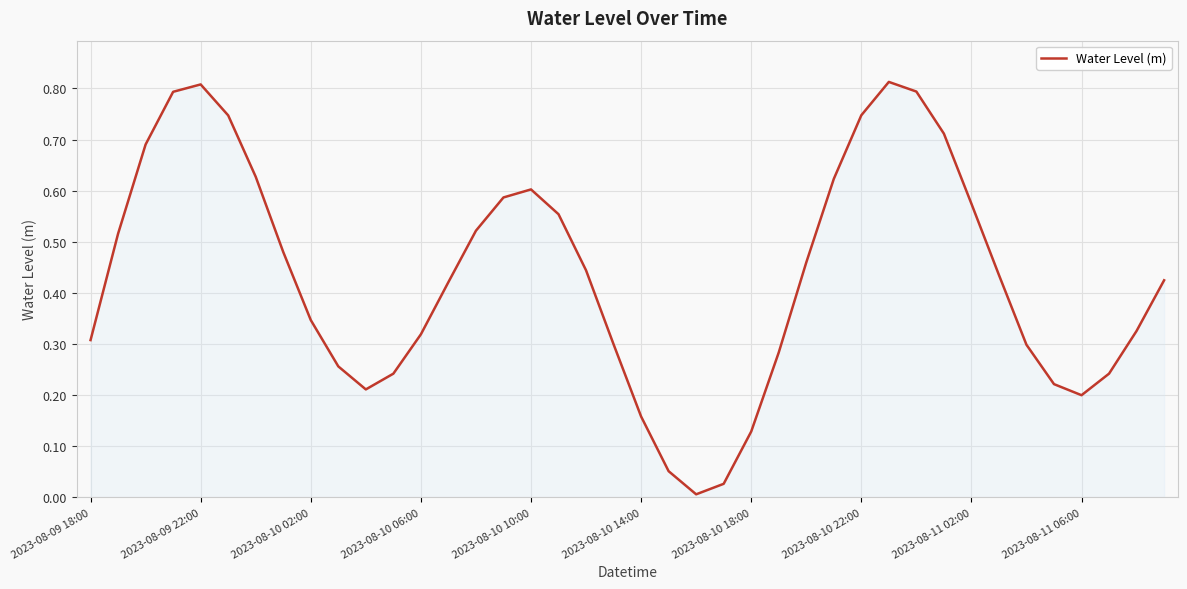

How many lines are shown in the chart?

1